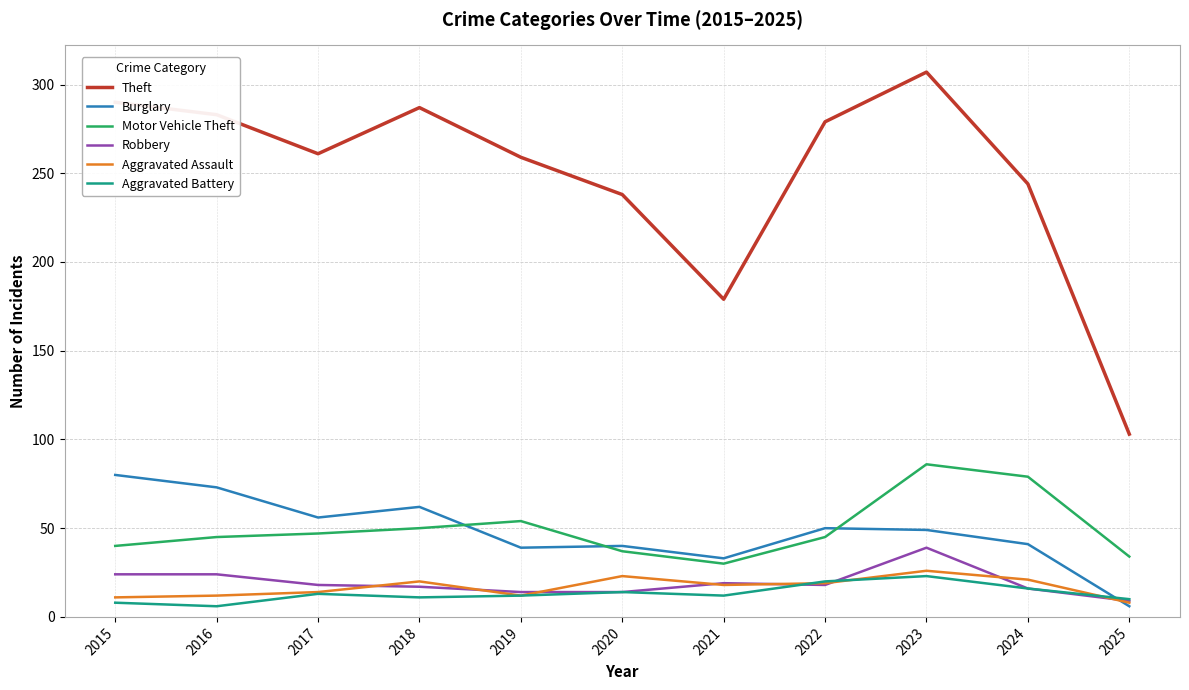

How many values in the Robbery series are below 18?

5